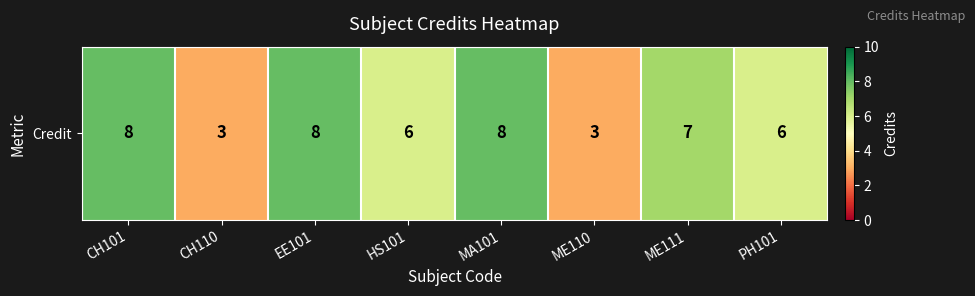

What is the change in value from CH110 to EE101?

+5